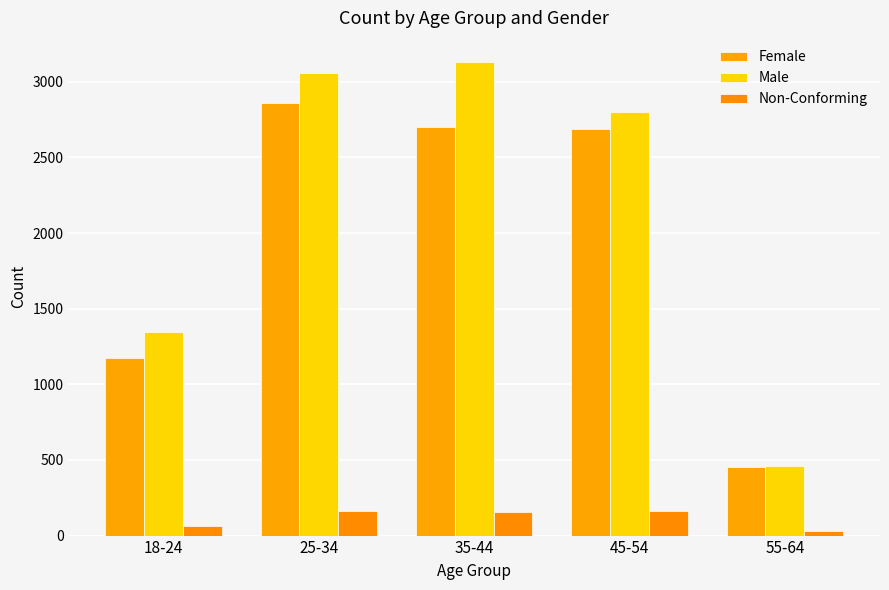

At which category is the sum across all series the highest?

25-34